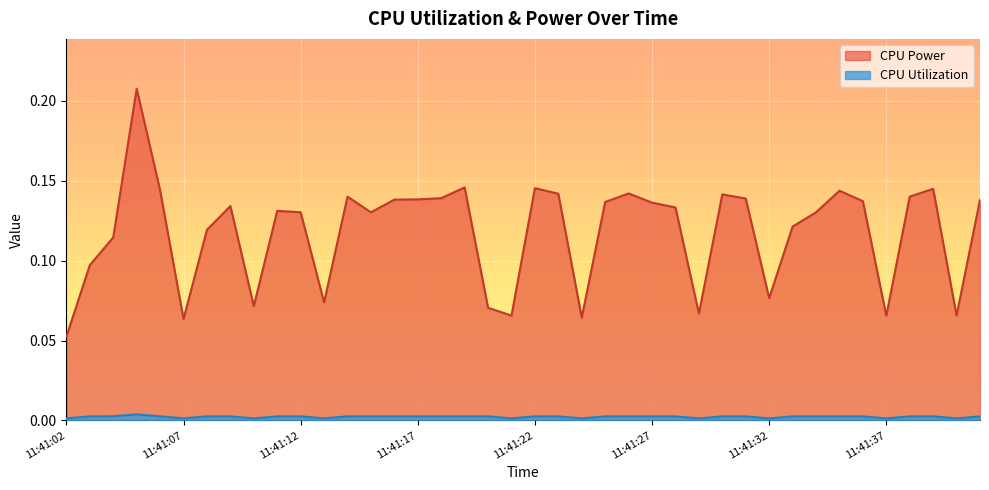

Between 11:41:35 and 11:41:27, which is larger?

11:41:35